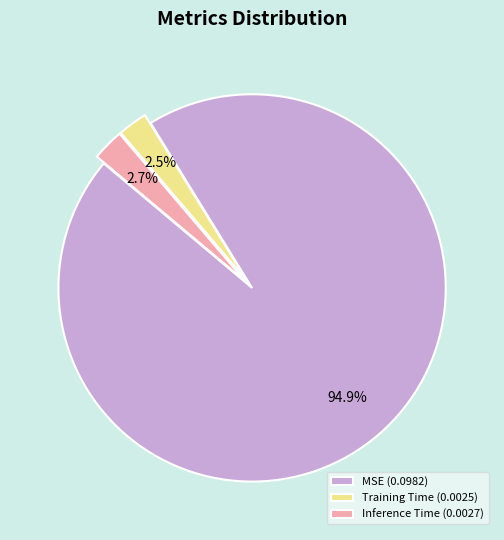

What is the total percentage of MSE and Inference Time?

97.5%